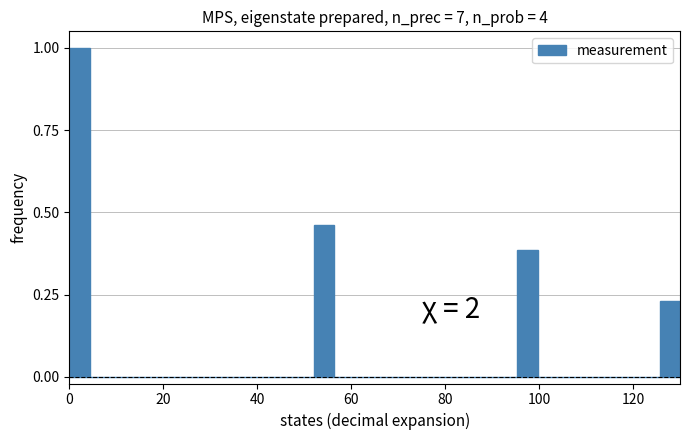

Around what value on the x-axis is the tallest bar? Give the approximate position of its centre, as read against the axis.

2